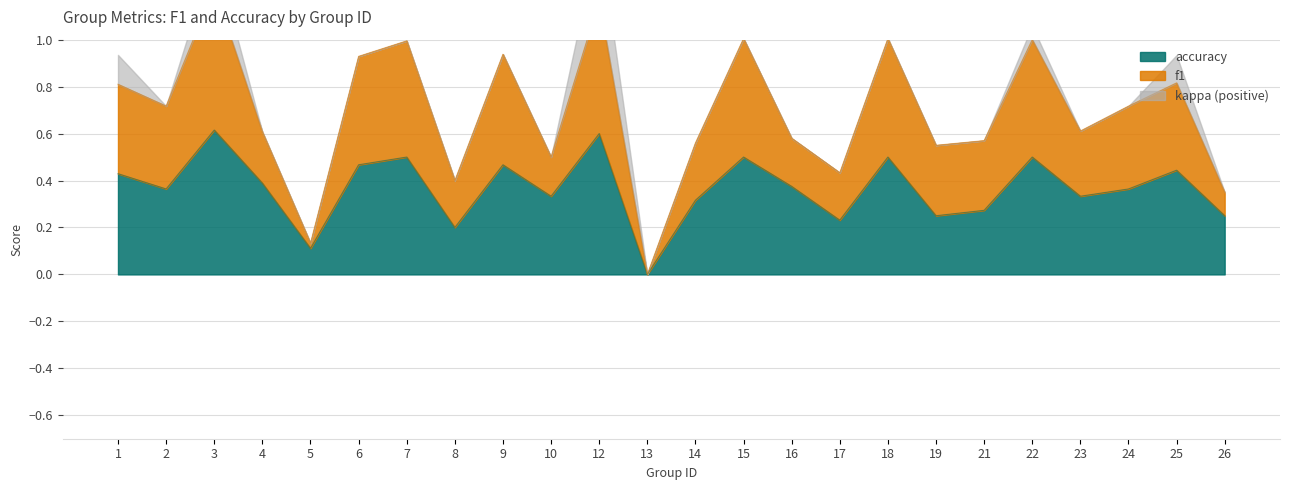

True or false: accuracy has a value of 0.4 at 2.

True